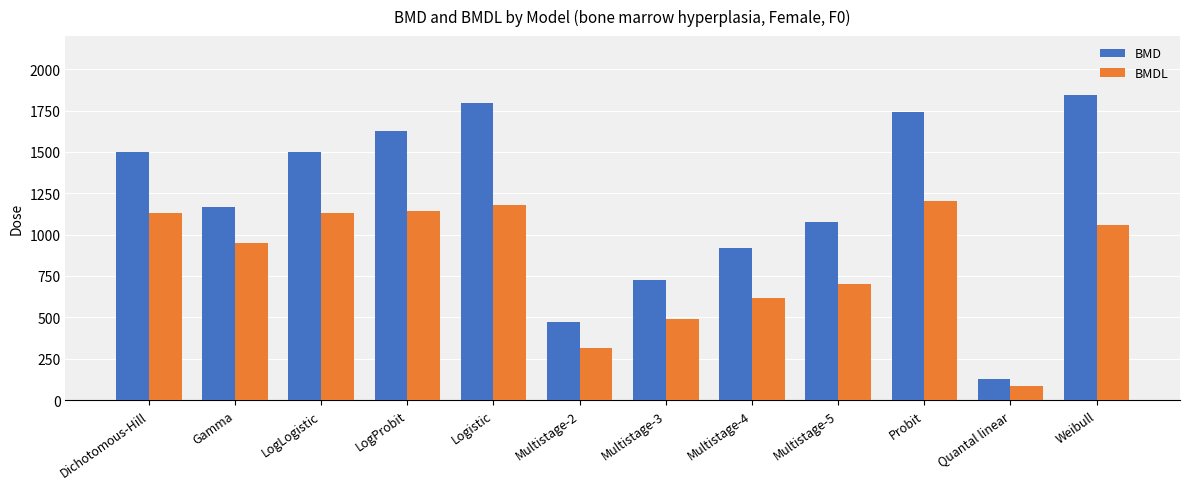

Which series has the largest total across all categories?

BMD